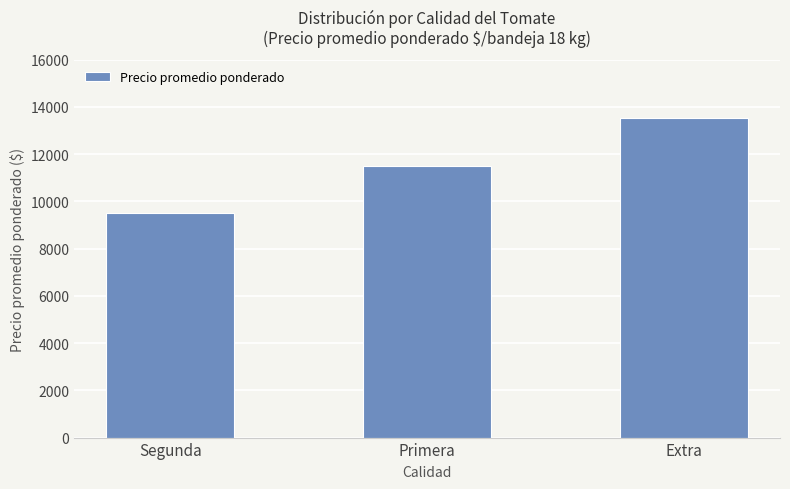

What position from the left is Segunda?

1